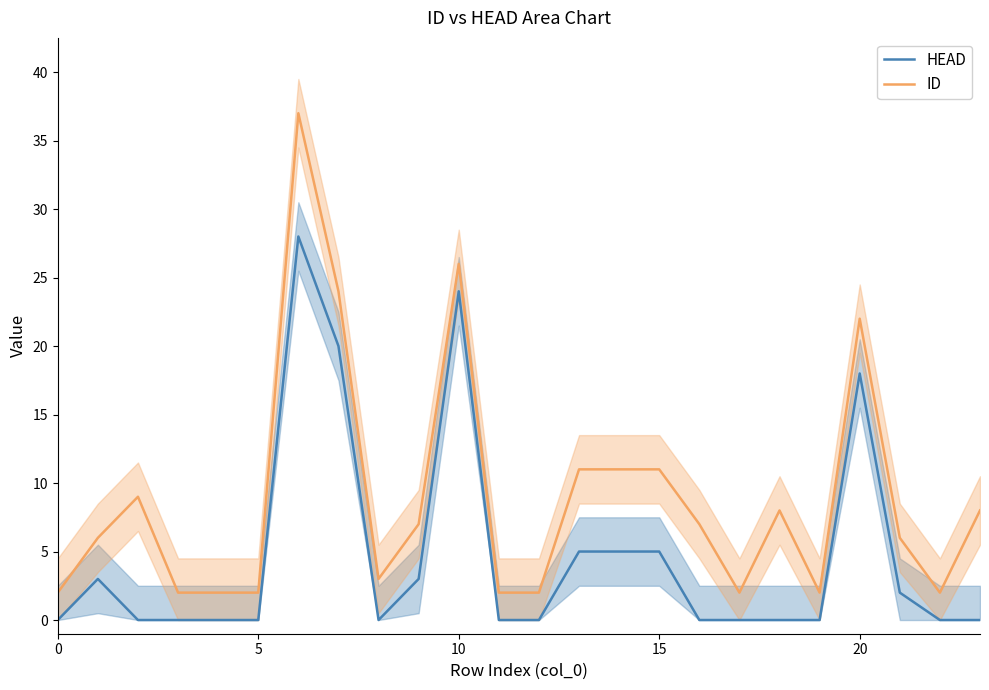

True or false: ID and HEAD intersect in this chart.

False